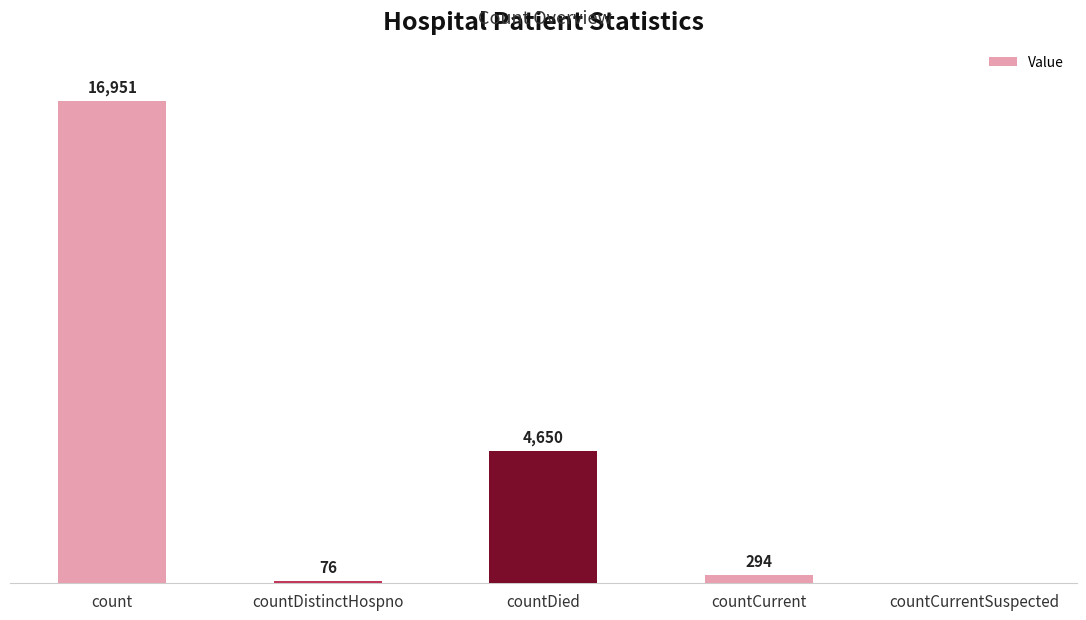

Where does the data first go above 294?

count